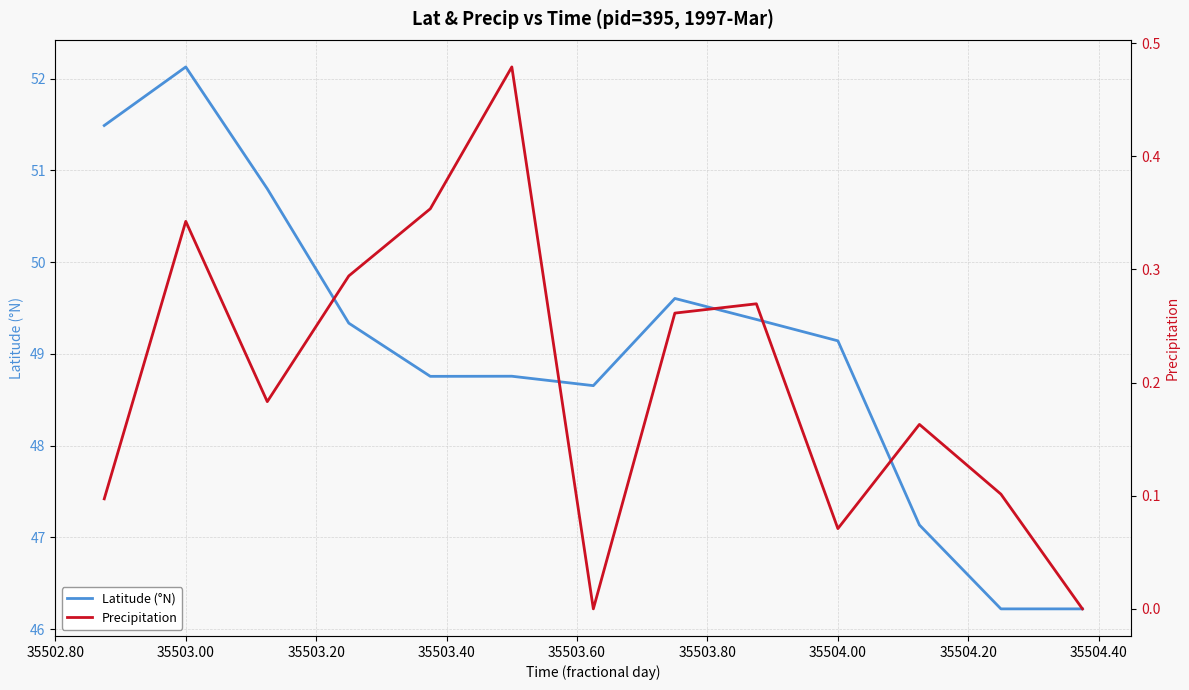

At which label does Latitude (°N) reach its peak?

35503.00